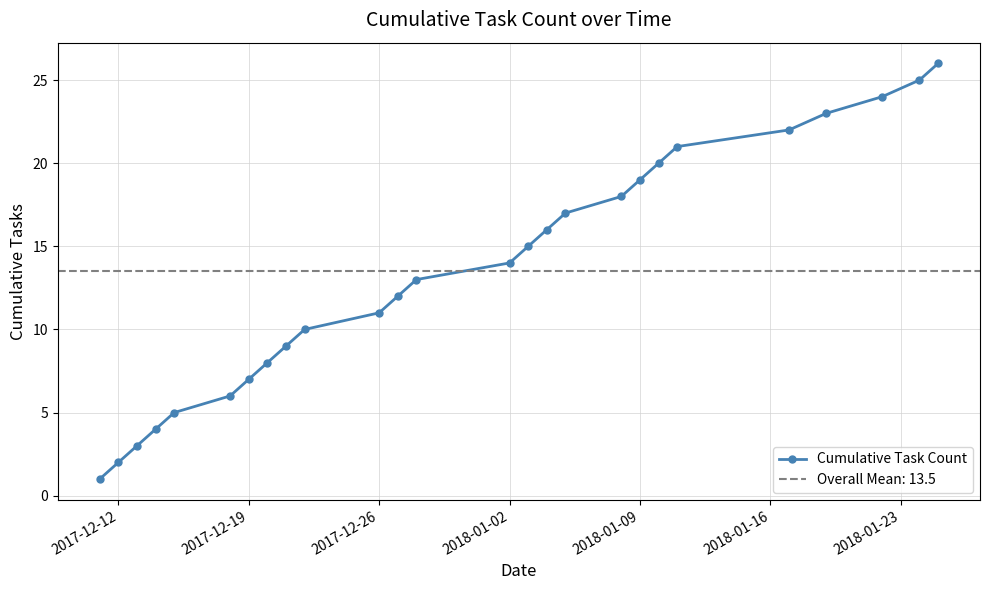

How many data points in Cumulative Task Count are less than 14?

13